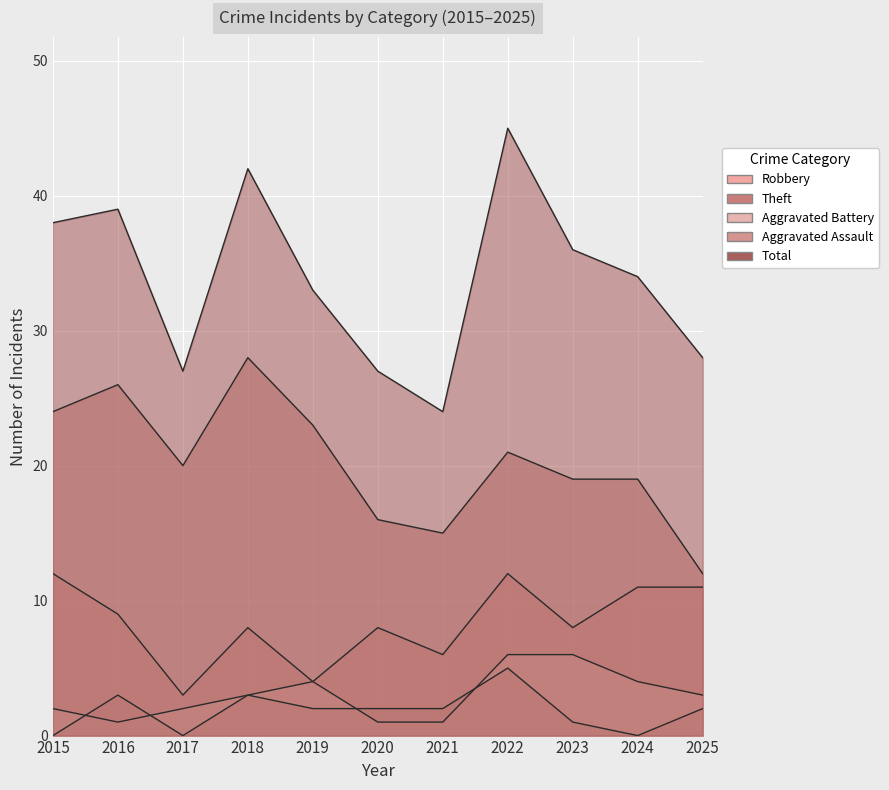

How many data points does each series have?

11